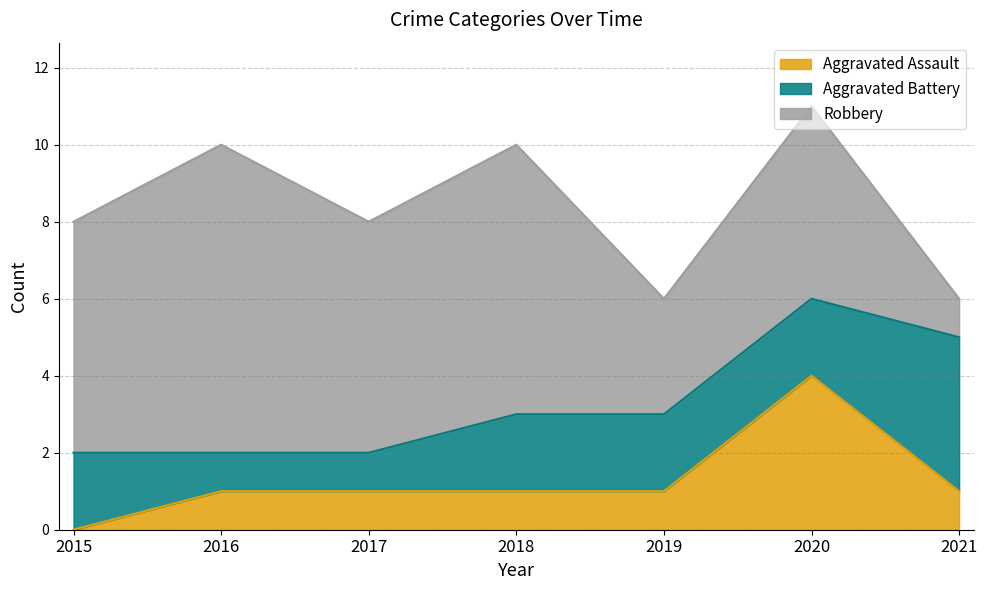

What is the difference between the maximum and minimum values in the Robbery series?

7